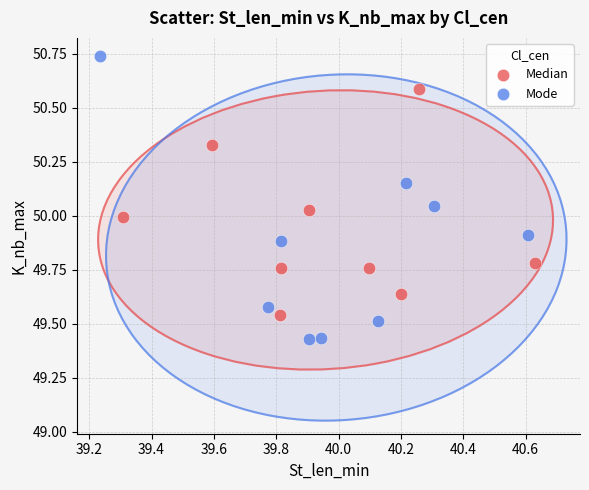

Which series has the widest spread of Y values?

Mode